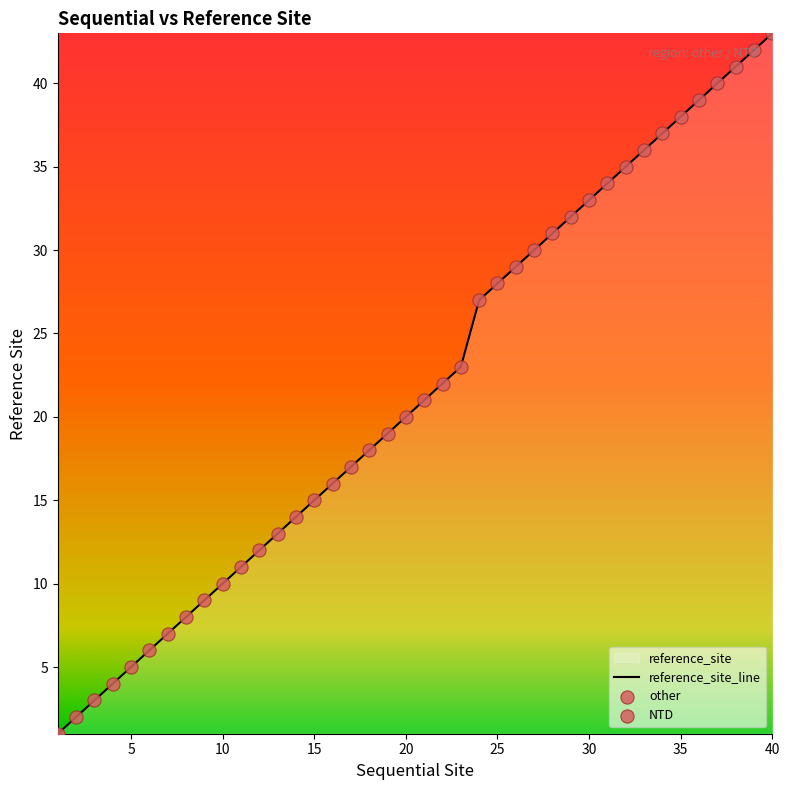

What is the change in value from 18 to 33?

+18